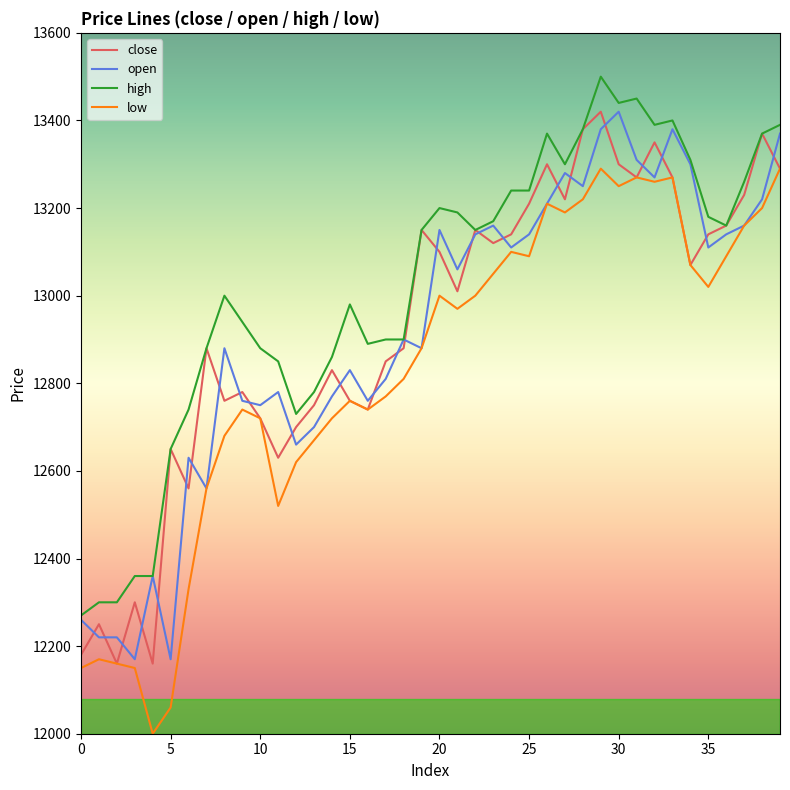

How many lines are shown in the chart?

4